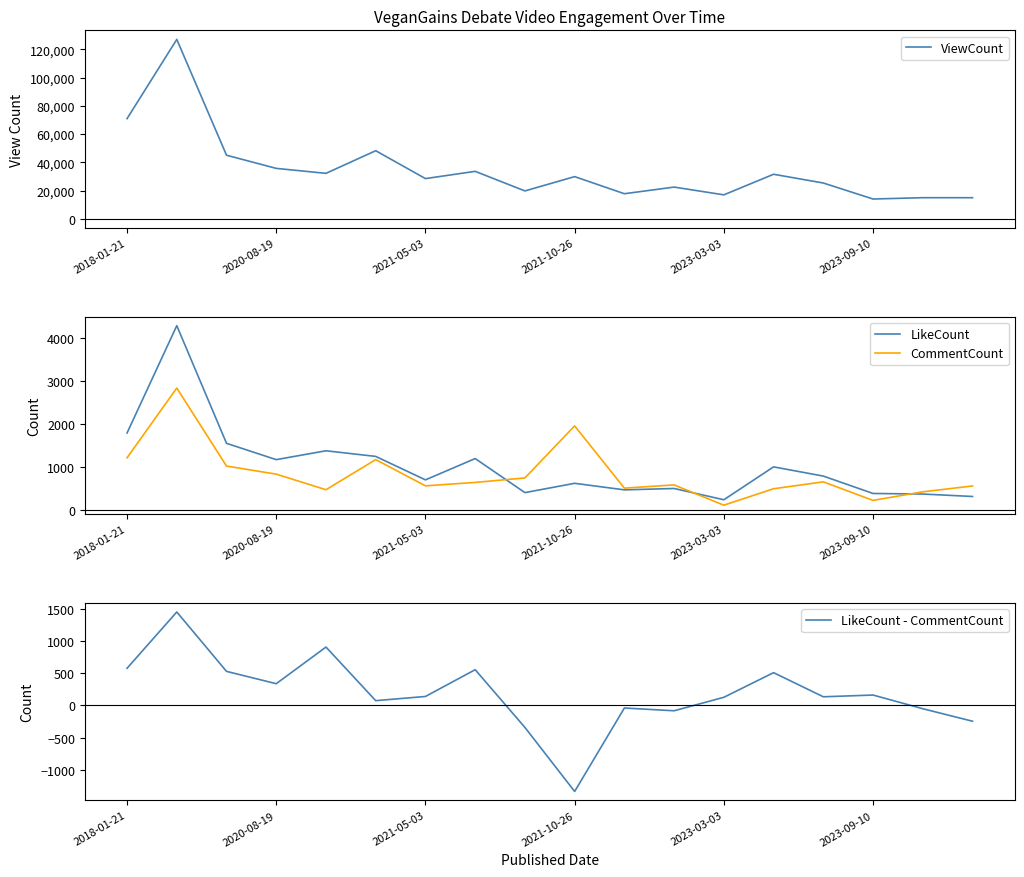

The value of ViewCount at 2023-09-10 is 29040. True or false?

False